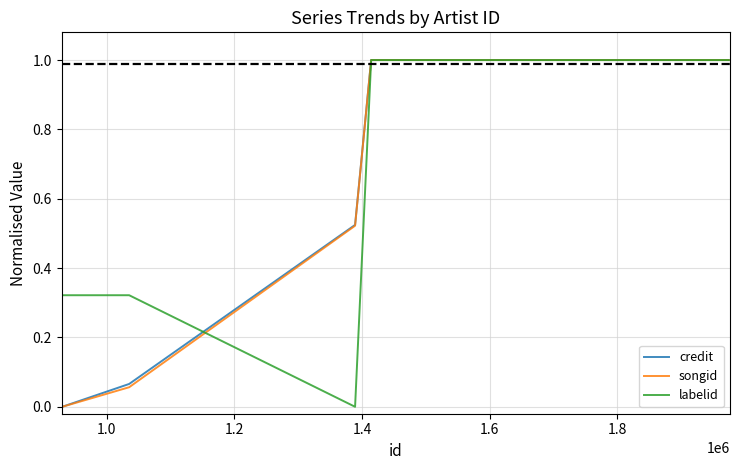

What is the maximum value shown in the chart?

1.0